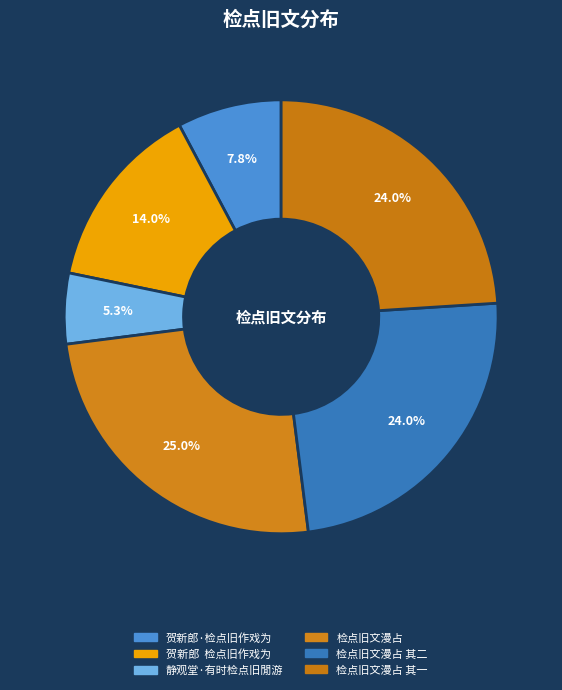

Count the number of slices in the pie.

6